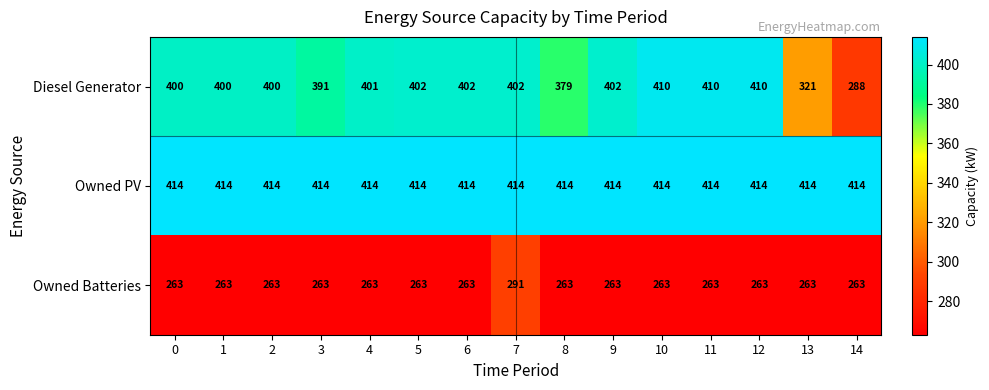

At how many categories does at least one series exceed 277?

15